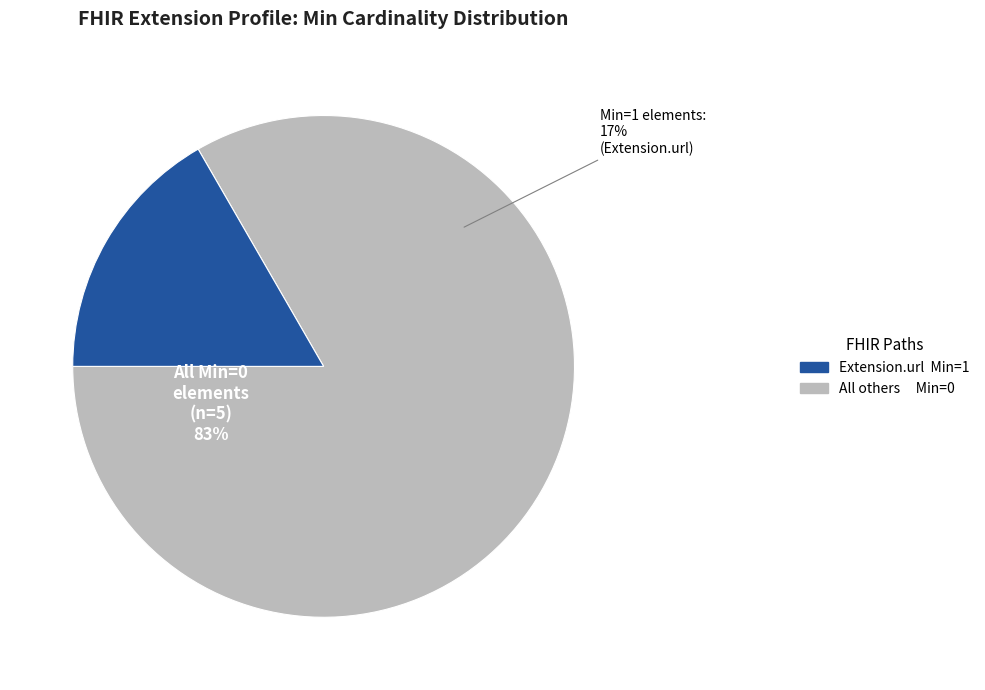

The Extension.extension slice represents 0% of the pie. True or false?

True